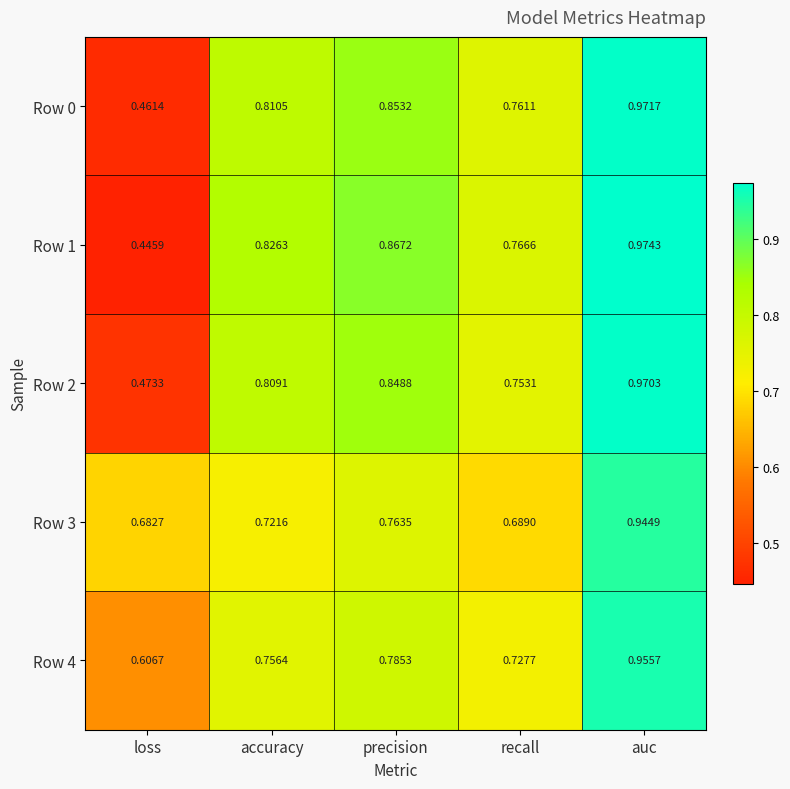

Rank the series by their maximum value, from highest to lowest.

Row 1, Row 0, Row 2, Row 4, Row 3